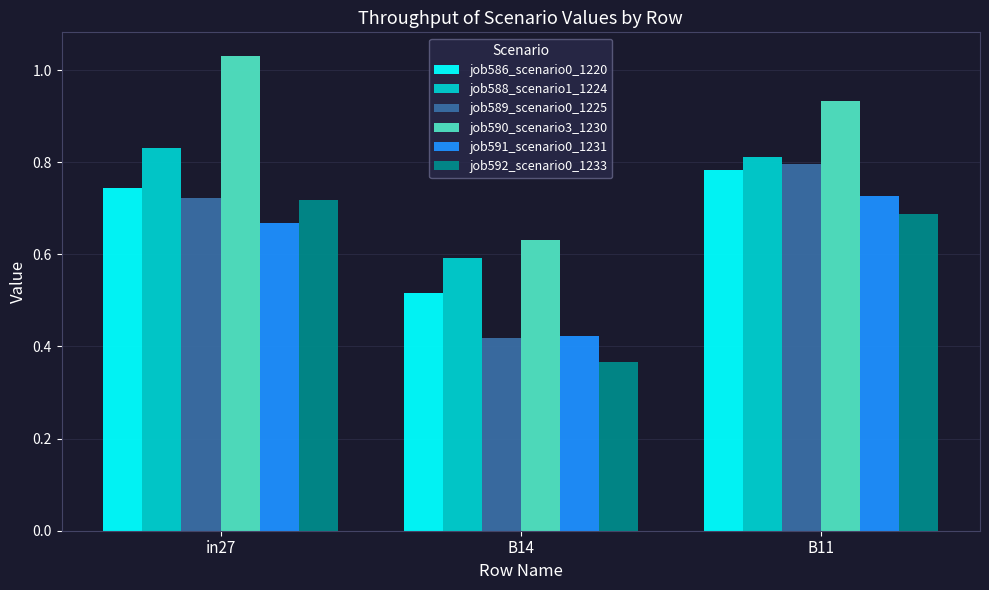

The job586_scenario0_1220 series shows 0.8 at B11. True or false?

True